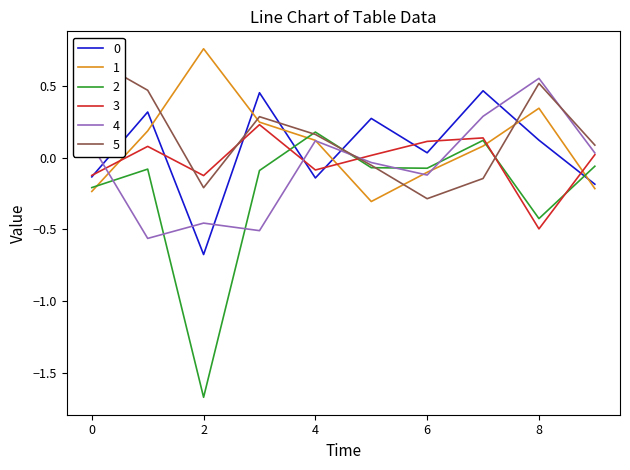

In 1, how many points are lower than both neighbors (excluding endpoints)?

1